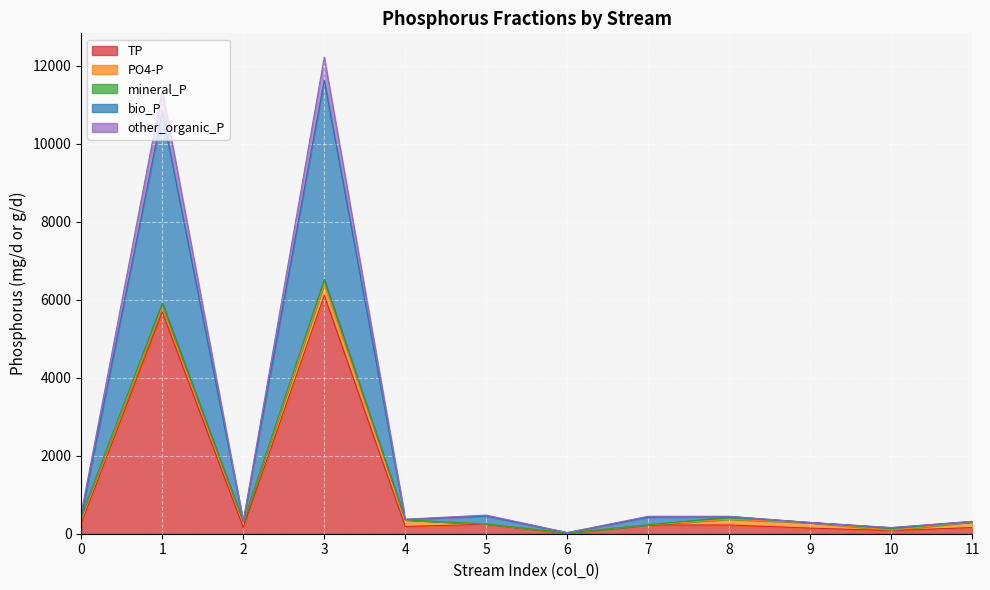

Which series changed the most between 2 and 5?

other_organic_P